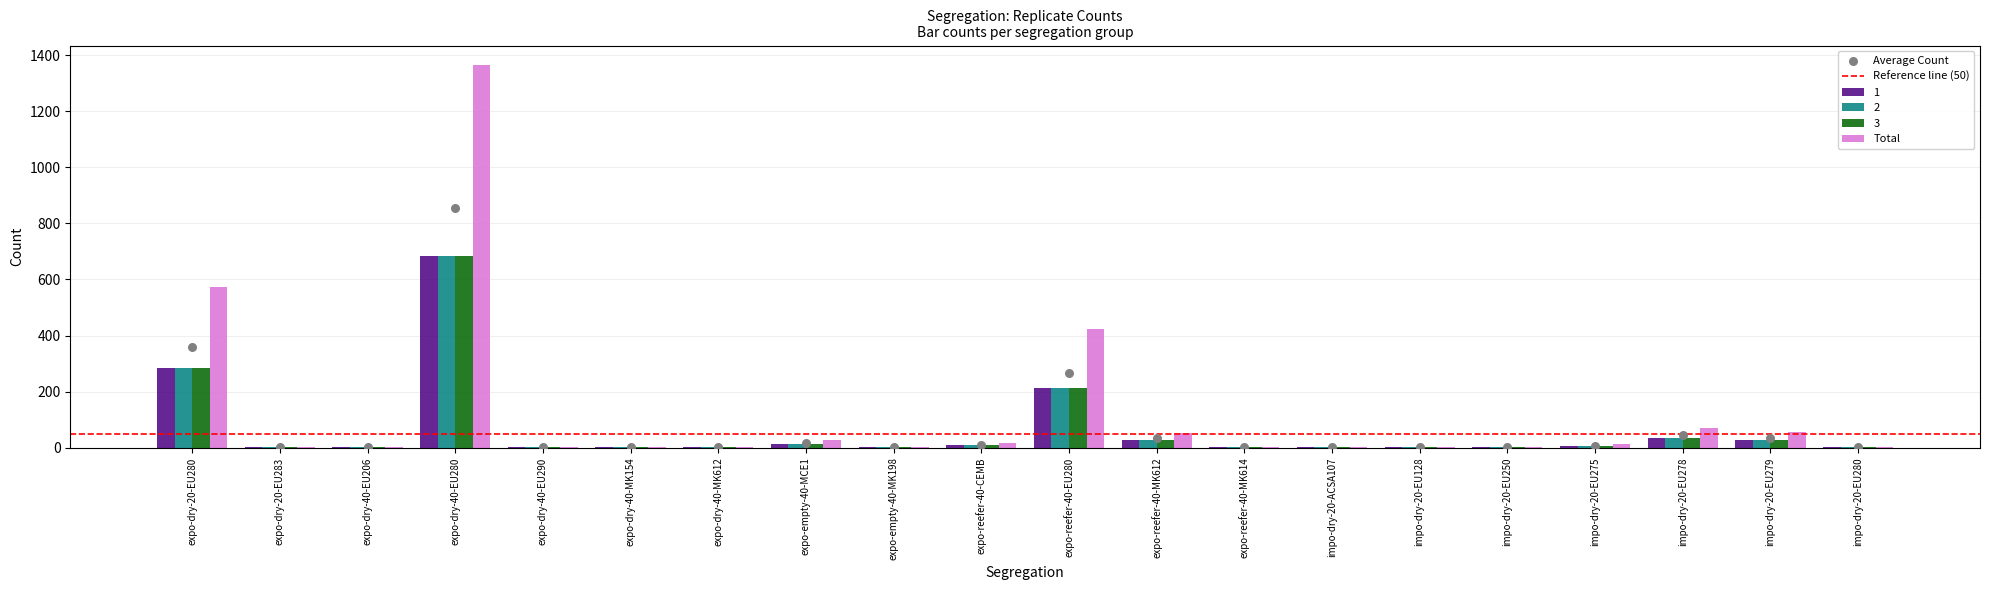

At how many categories does at least one series exceed 743?

1